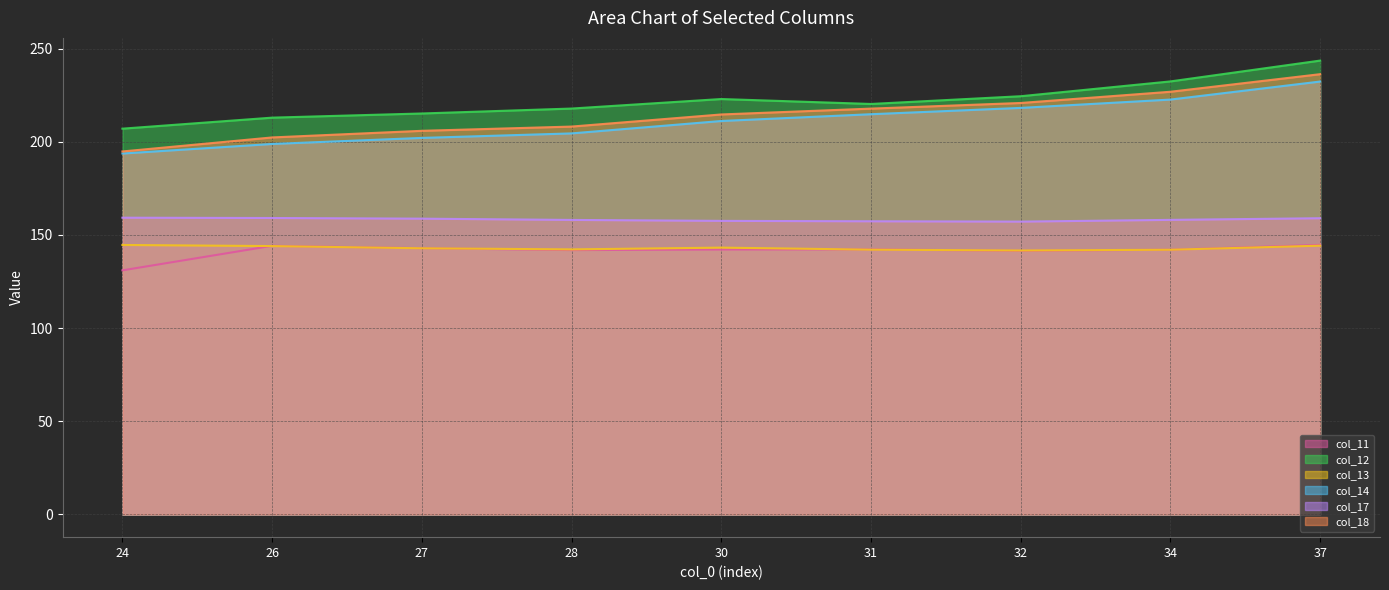

True or false: col_18 line and col_12 line cross at least once.

False